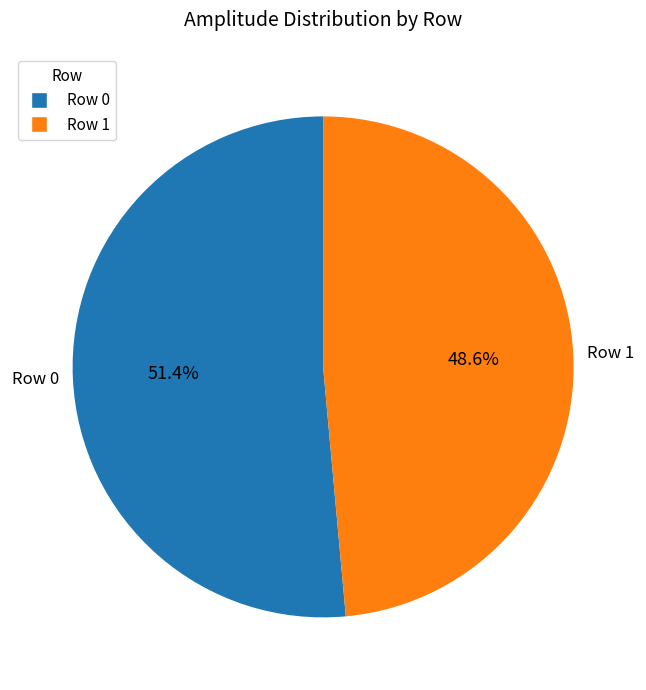

Is it true that Row 1 is 43% of the pie?

False